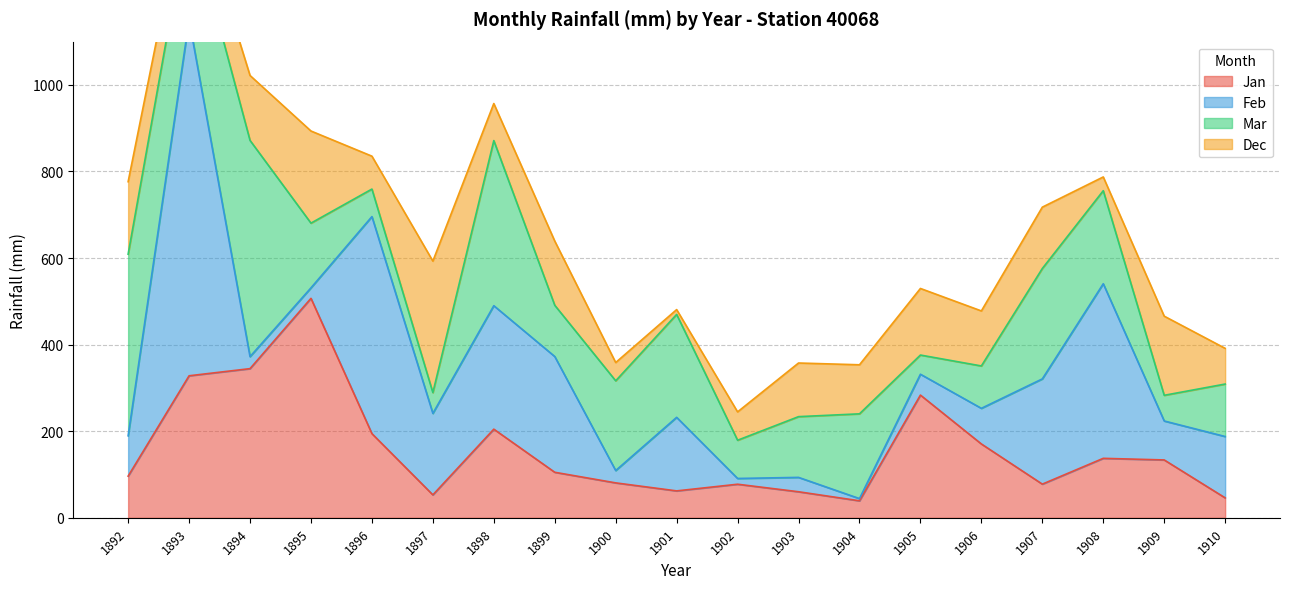

Reading left to right, list all the values displayed in this chart.

Jan: 1892=96.3	1893=328.1	1894=344.6	1895=507.0	1896=194.5	1897=53.0	1898=204.8	1899=105.2	1900=80.7	1901=62.2	1902=77.6	1903=60.2	1904=39.3	1905=283.5	1906=170.6	1907=77.8	1908=137.4	1909=133.7	1910=46.1
Feb: 1892=93.2	1893=822.1	1894=27.7	1895=24.2	1896=501.3	1897=188.2	1898=285.2	1899=267.4	1900=28.5	1901=169.9	1902=13.3	1903=33.2	1904=5.1	1905=48.2	1906=82.3	1907=243.1	1908=403.3	1909=90.0	1910=141.7
Mar: 1892=419.5	1893=248.0	1894=499.5	1895=149.5	1896=63.6	1897=48.1	1898=381.4	1899=118.4	1900=207.3	1901=237.7	1902=88.3	1903=140.3	1904=195.8	1905=44.3	1906=97.9	1907=255.0	1908=214.9	1909=59.3	1910=121.2
Dec: 1892=167.4	1893=78.6	1894=150.0	1895=212.8	1896=76.0	1897=303.7	1898=85.6	1899=148.3	1900=42.2	1901=11.2	1902=65.5	1903=123.9	1904=113.3	1905=153.8	1906=127.1	1907=141.7	1908=31.8	1909=182.8	1910=82.5